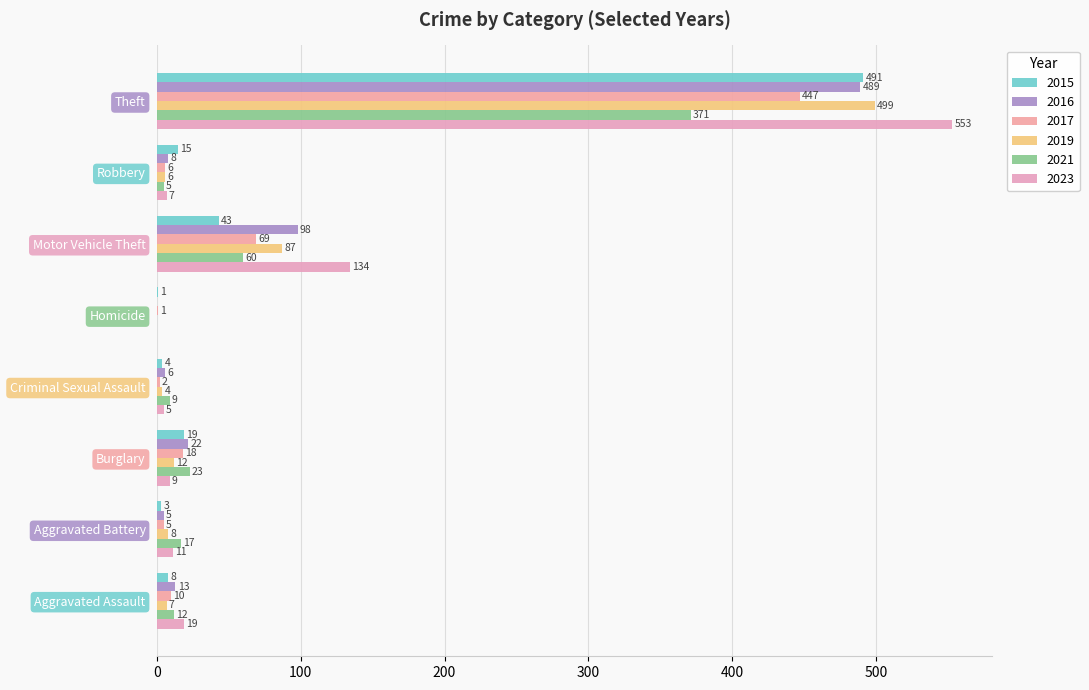

Which series changed the most between Aggravated Assault and Robbery?

2023